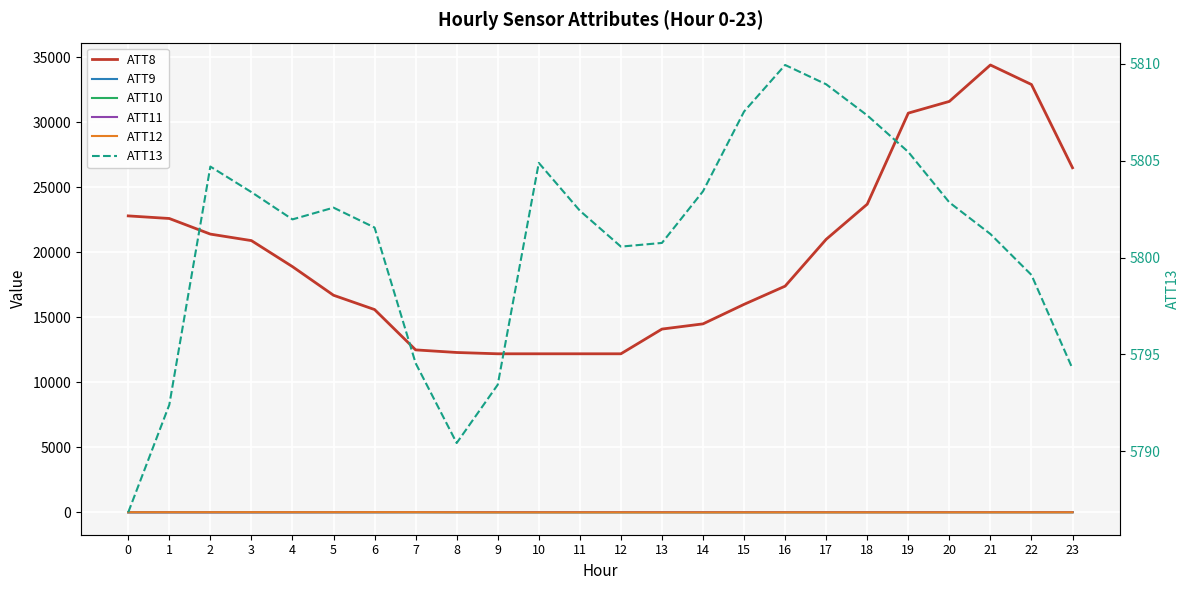

What is the total value across all series at 5?

22595.6